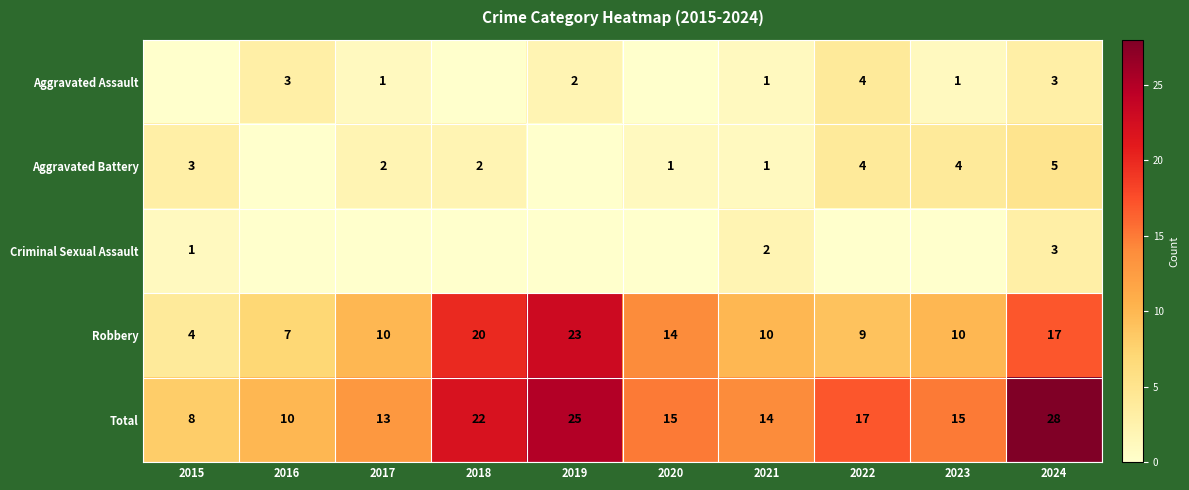

At which label is Robbery closest to 13?

2020